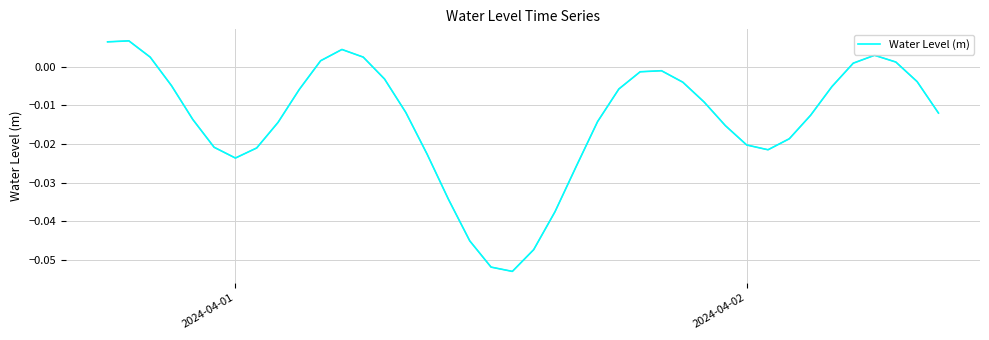

How many lines are shown in the chart?

1